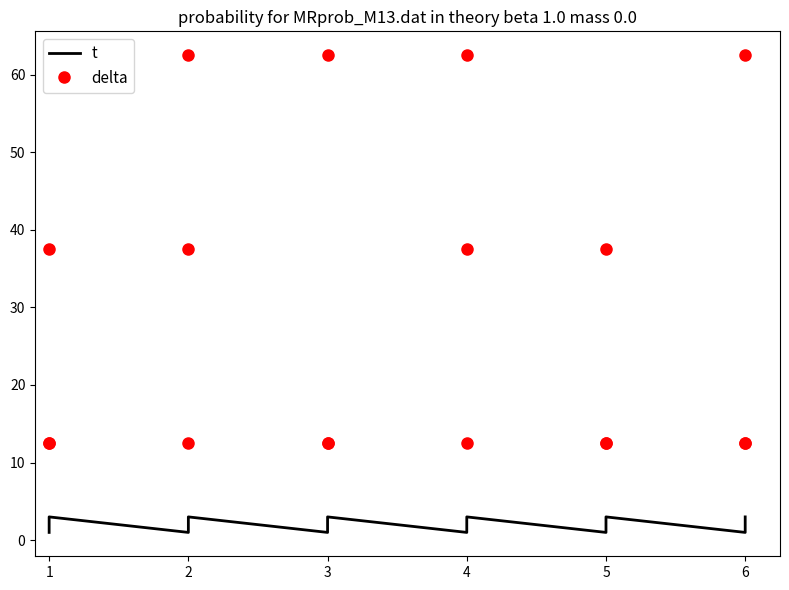

What are all the series names shown in the legend?

t, delta